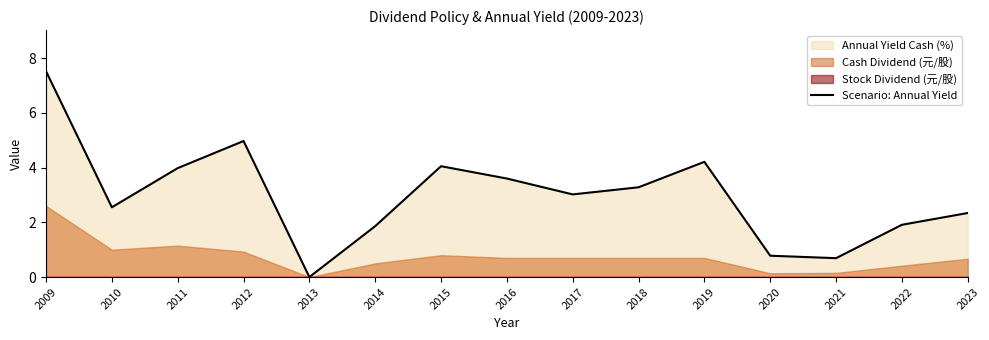

The chart shows a value of 11.6 at 2009. True or false?

False